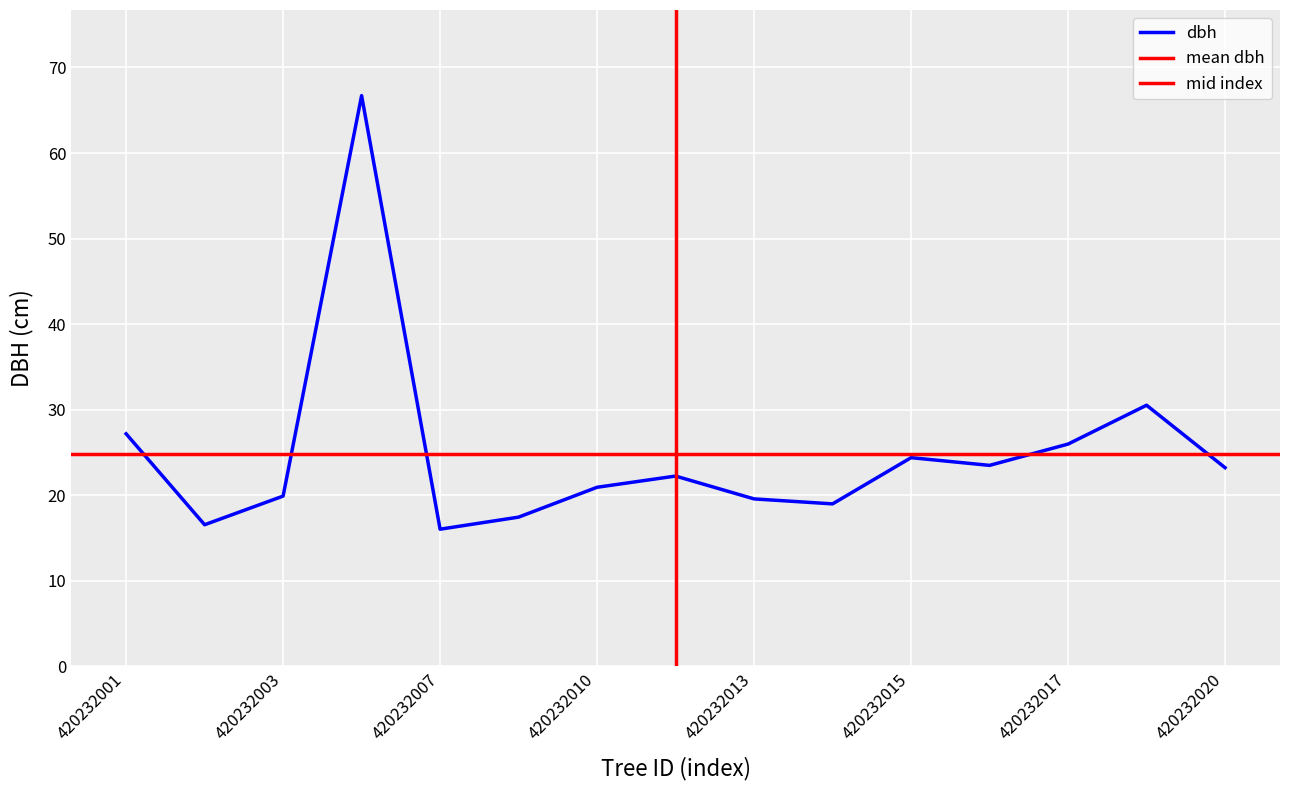

Read the value at 420232001.

27.2